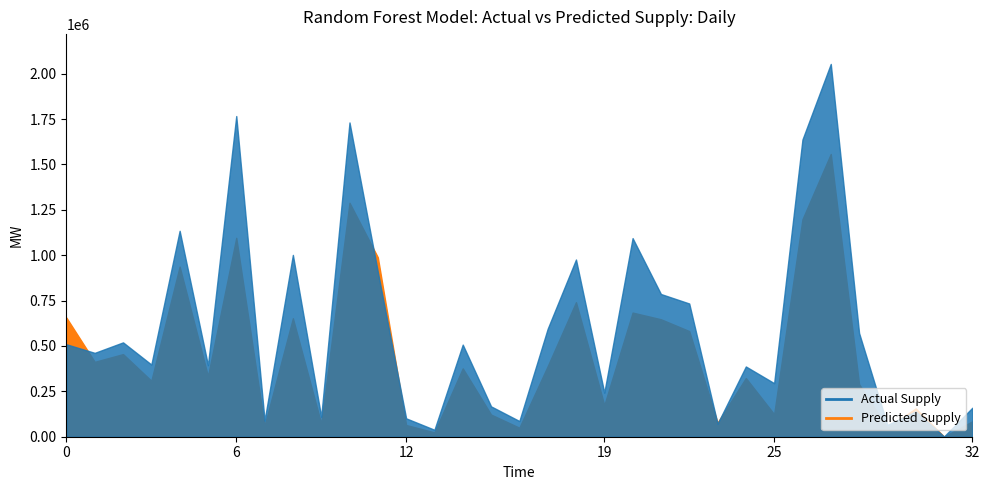

How many categories are shown in the chart?

33